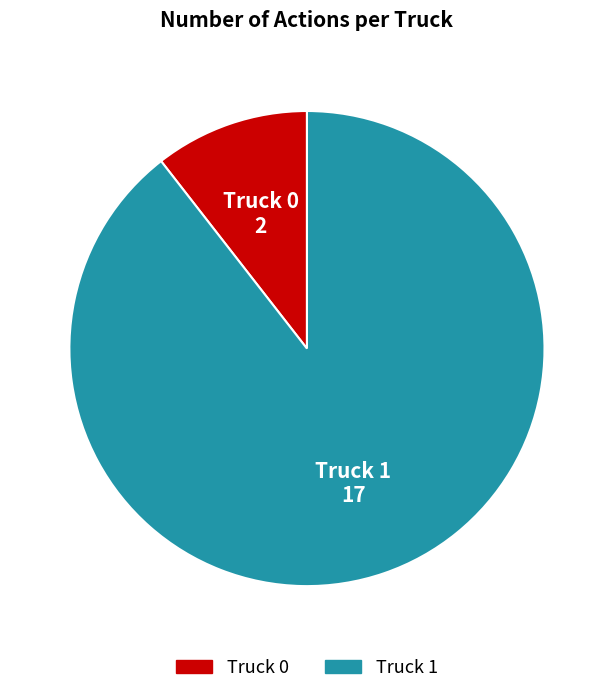

Which category has the smallest portion of the pie?

Truck 0